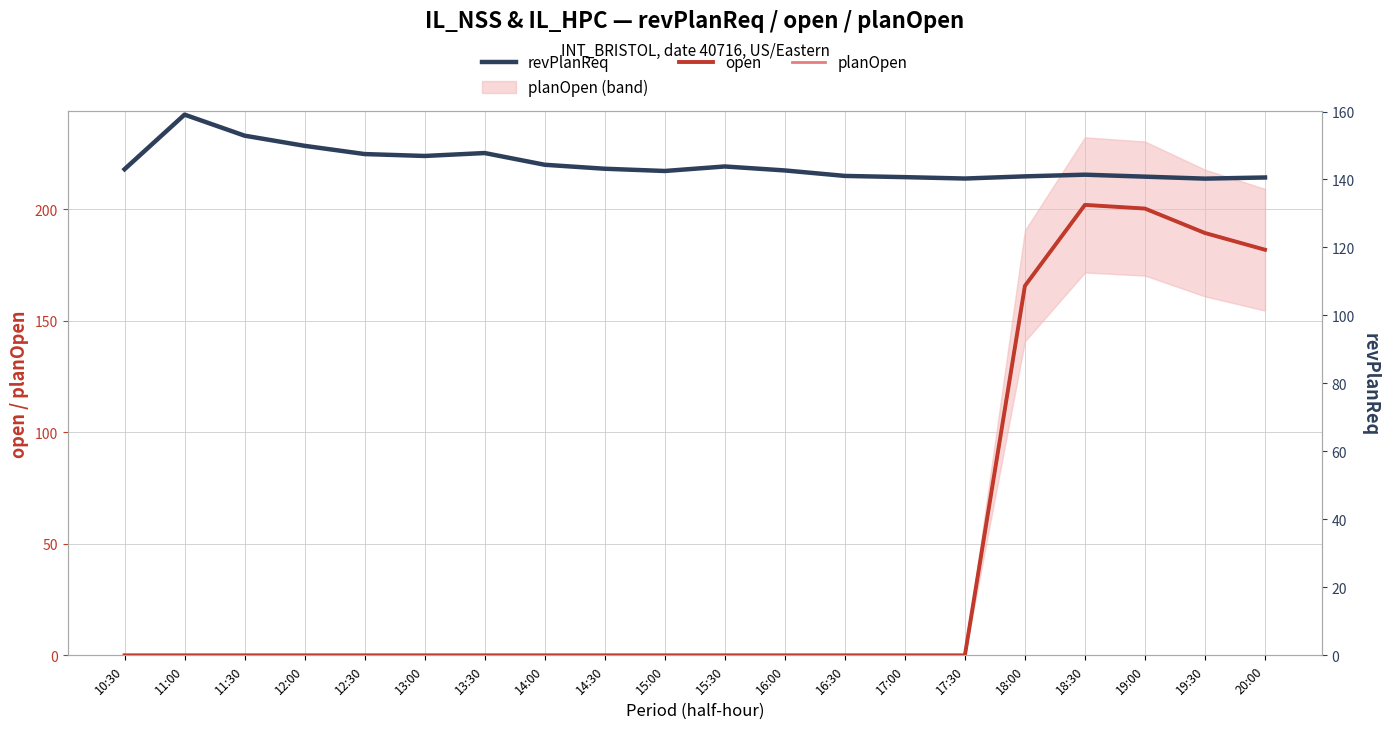

How many data points in revPlanReq are less than 143?

10